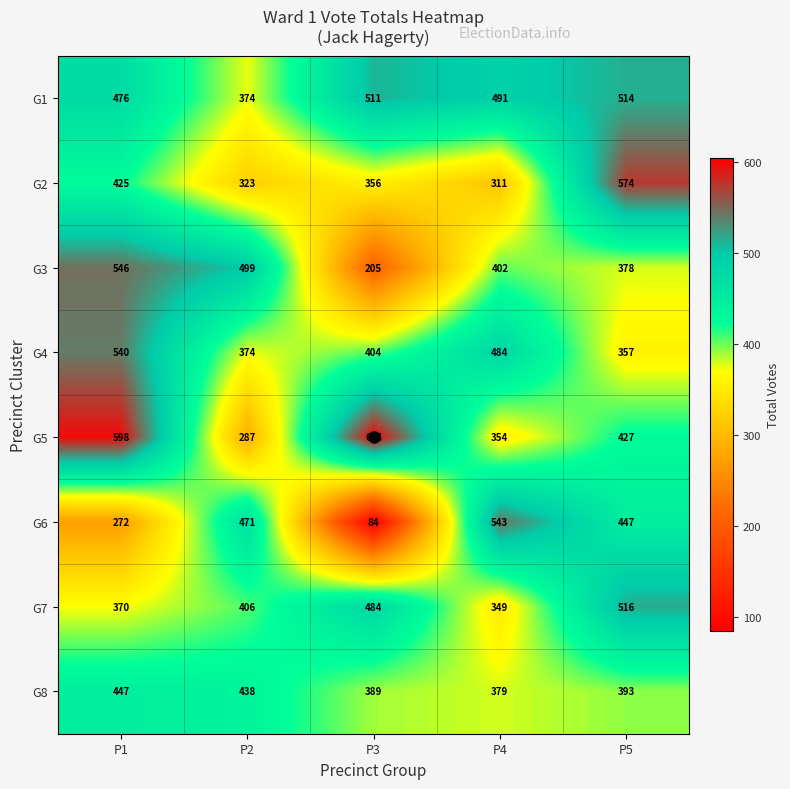

Between P3 and P5, which series saw the biggest shift?

G6